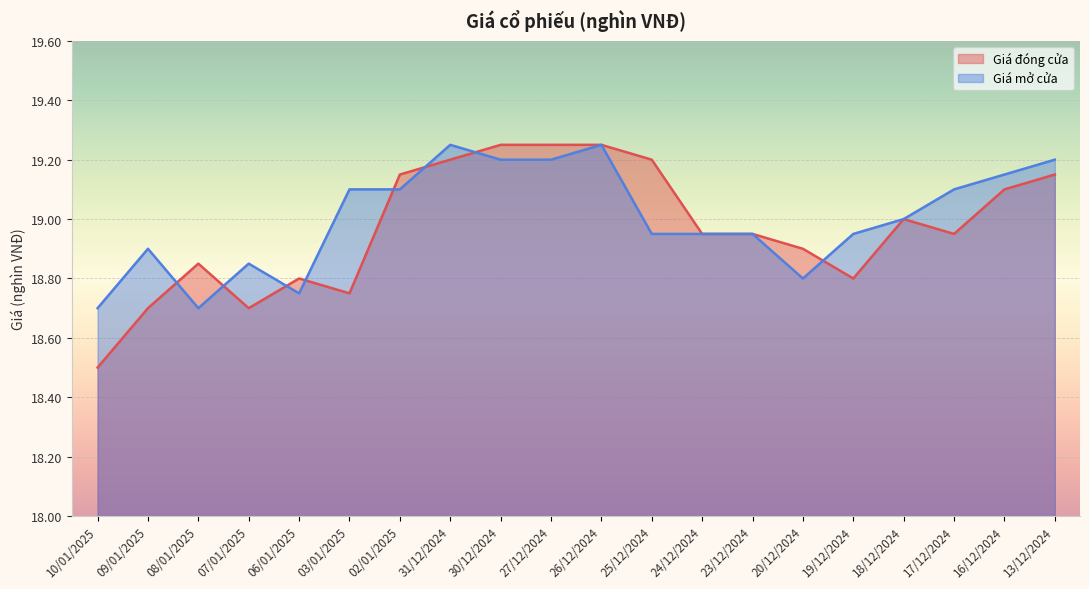

What is the greatest value displayed?

19.2